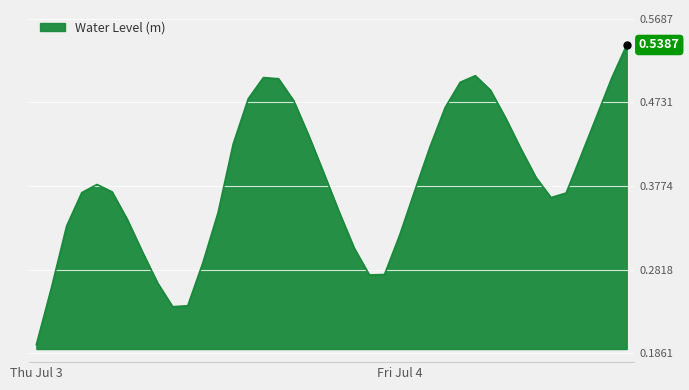

Rank the categories by value from lowest to highest.

2025-07-03 00:00, 2025-07-03 09:00, 2025-07-03 10:00, 2025-07-03 01:00, 2025-07-03 08:00, 2025-07-03 22:00, 2025-07-03 23:00, 2025-07-03 11:00, 2025-07-03 07:00, 2025-07-03 21:00, 2025-07-04 00:00, 2025-07-03 02:00, 2025-07-03 06:00, 2025-07-03 12:00, 2025-07-03 20:00, 2025-07-04 10:00, 2025-07-04 11:00, 2025-07-03 03:00, 2025-07-03 05:00, 2025-07-04 01:00, 2025-07-03 04:00, 2025-07-04 09:00, 2025-07-03 19:00, 2025-07-04 12:00, 2025-07-04 08:00, 2025-07-04 02:00, 2025-07-03 13:00, 2025-07-03 18:00, 2025-07-04 07:00, 2025-07-04 13:00, 2025-07-04 03:00, 2025-07-03 17:00, 2025-07-03 14:00, 2025-07-04 06:00, 2025-07-04 04:00, 2025-07-03 16:00, 2025-07-04 14:00, 2025-07-03 15:00, 2025-07-04 05:00, 2025-07-04 15:00